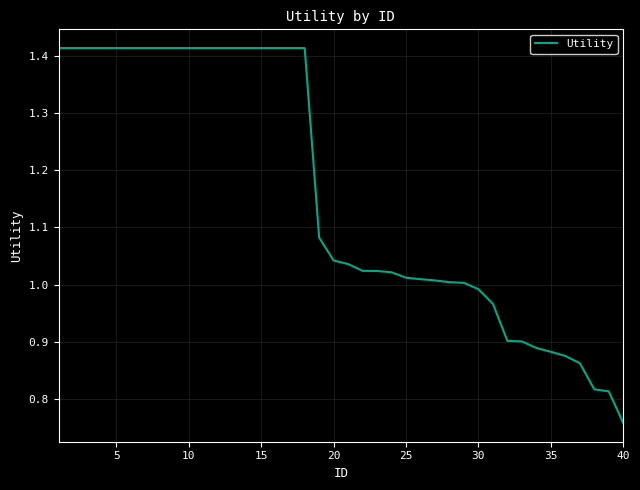

What is the difference between the maximum and minimum values?

0.7